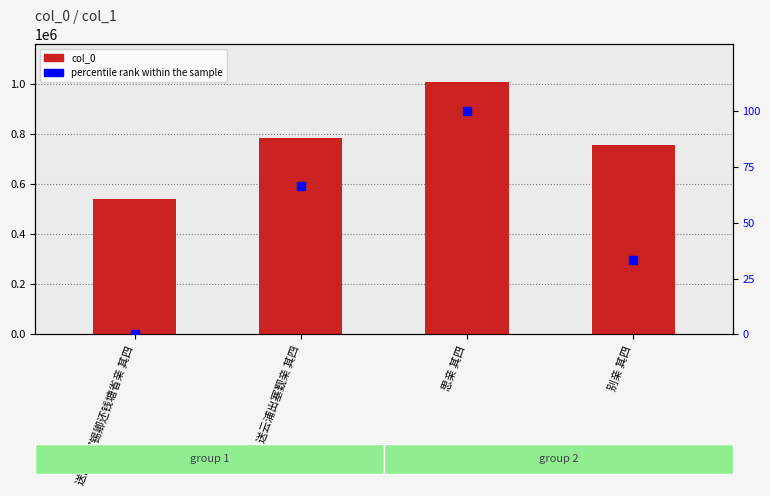

At how many categories does at least one series exceed 159599?

4